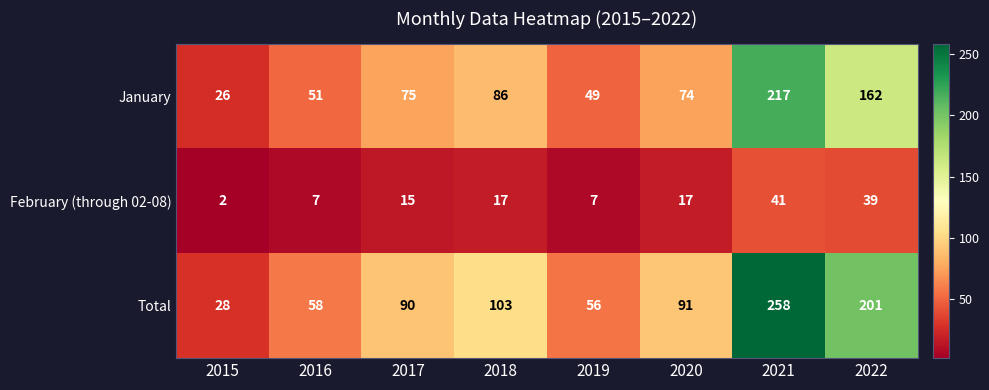

Which series has the largest range (max minus min)?

Total